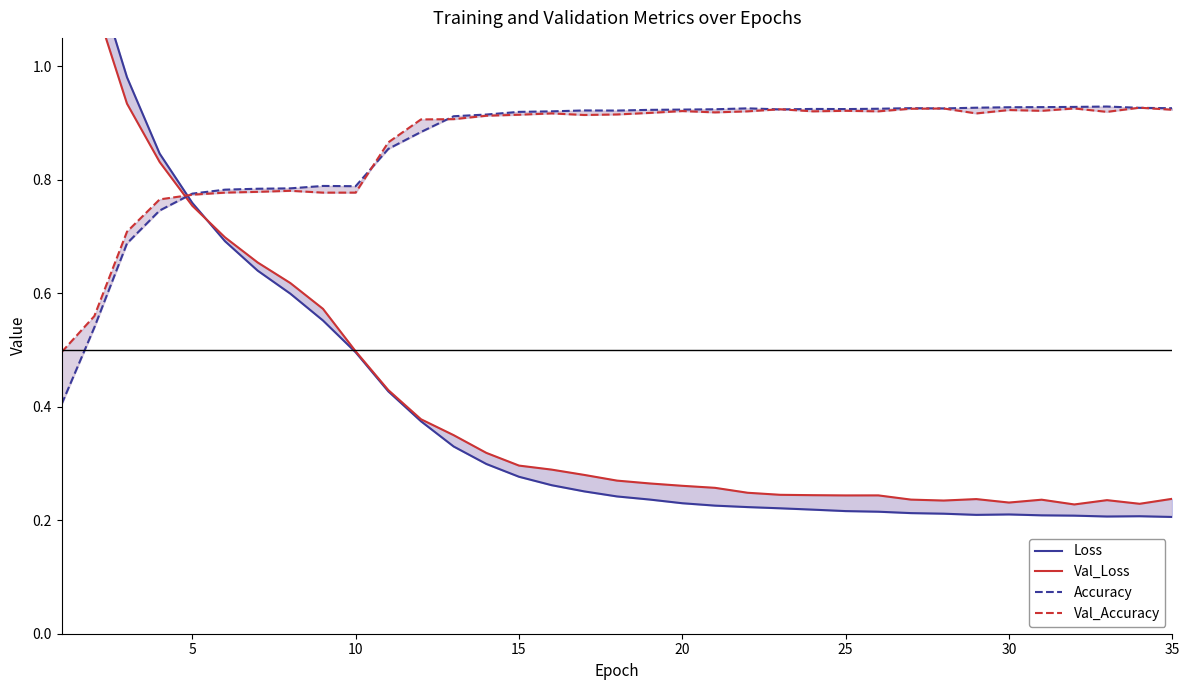

At how many categories does at least one series exceed 0?

35